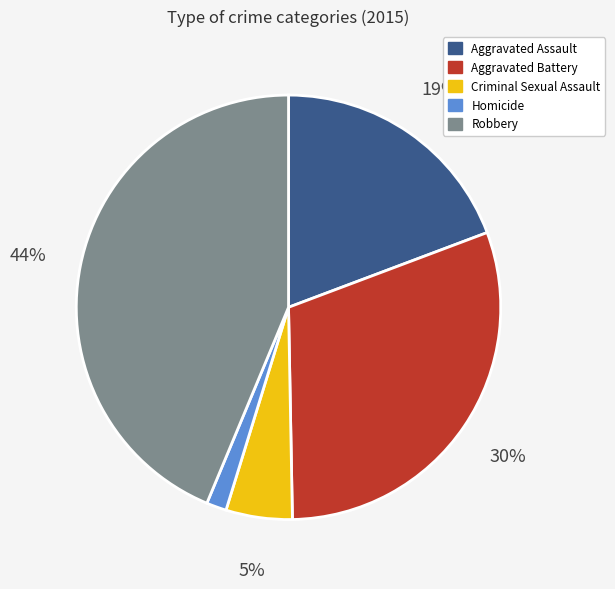

True or false: Robbery accounts for 44% of the total.

True